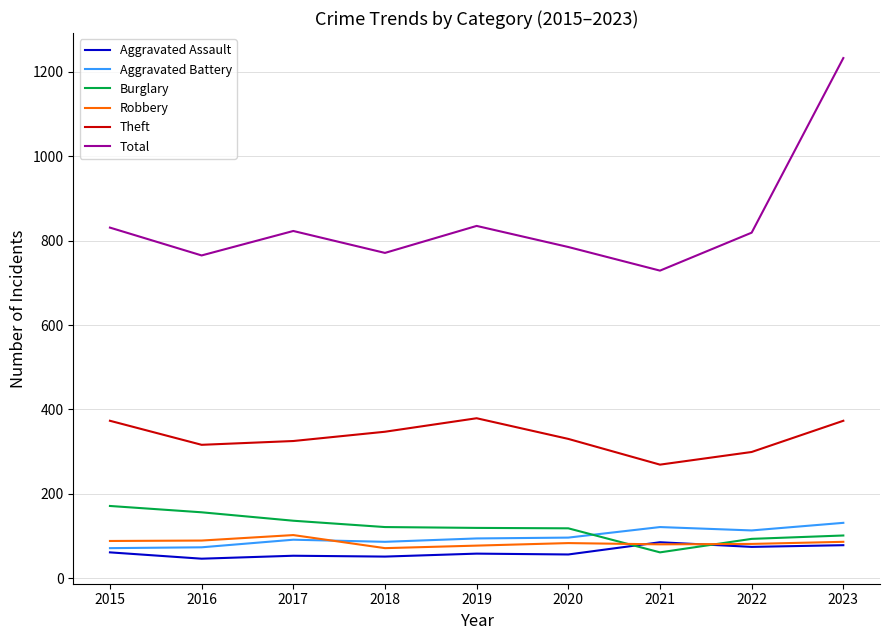

What is the highest value of the Total series?

1233